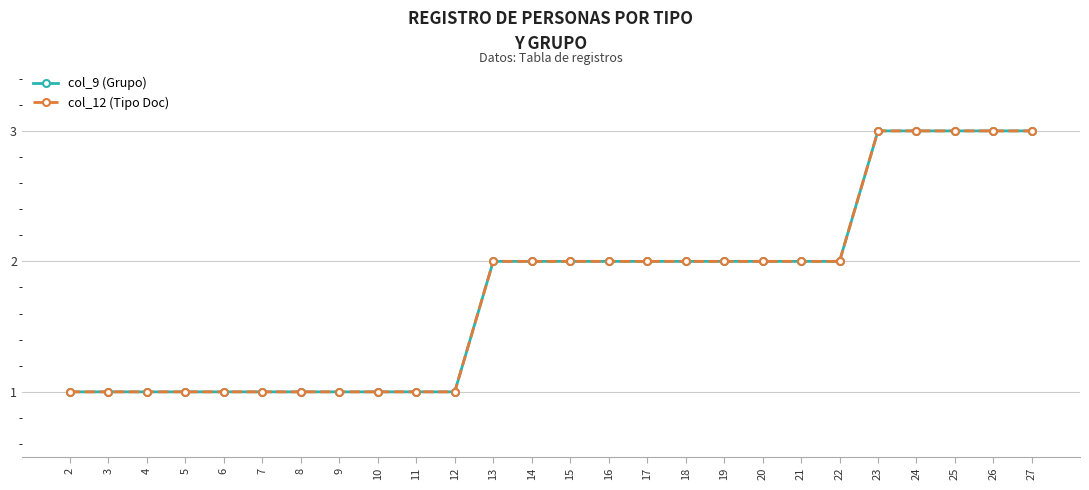

Reading left to right, list all the values displayed in this chart.

col_9 (Grupo): 2=1	3=1	4=1	5=1	6=1	7=1	8=1	9=1	10=1	11=1	12=1	13=2	14=2	15=2	16=2	17=2	18=2	19=2	20=2	21=2	22=2	23=3	24=3	25=3	26=3	27=3
col_12 (Tipo Doc): 2=1	3=1	4=1	5=1	6=1	7=1	8=1	9=1	10=1	11=1	12=1	13=2	14=2	15=2	16=2	17=2	18=2	19=2	20=2	21=2	22=2	23=3	24=3	25=3	26=3	27=3